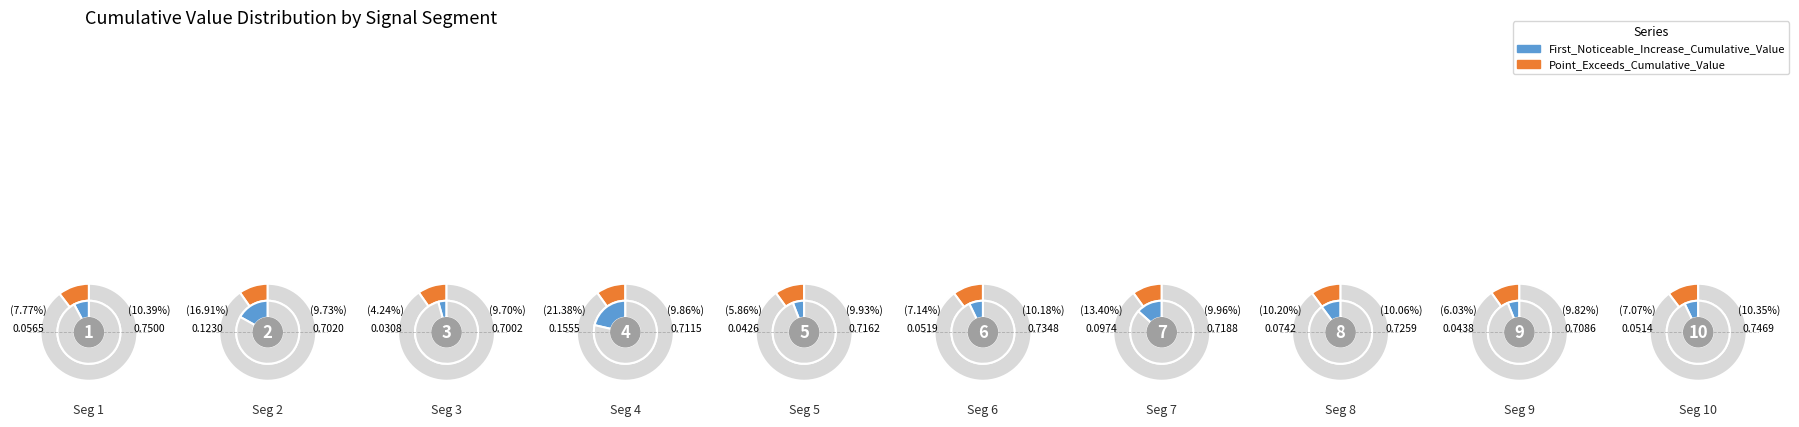

Which slice is the smallest?

signal segment 3